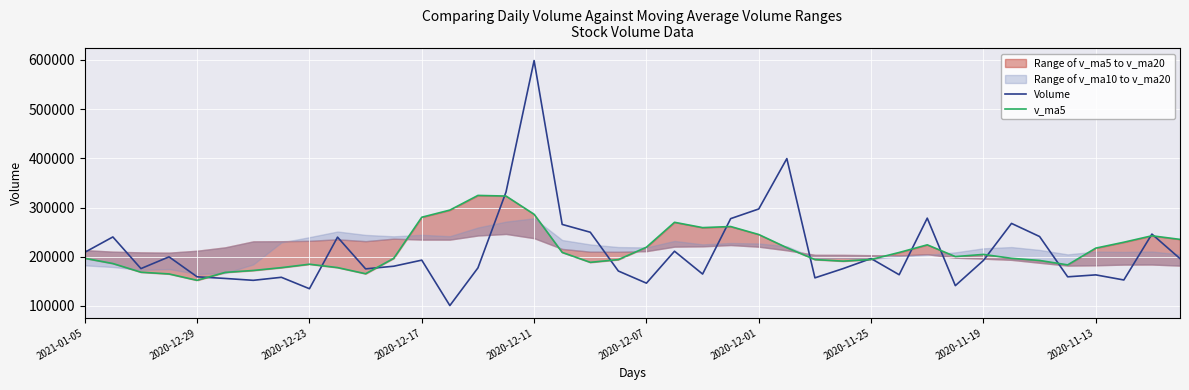

Reading right to left, transcribe all the data shown in this chart.

Volume: 196127.5	245980.2	152704.8	163074.4	159117.7	241026.4	267703.5	192399.2	141187.0	278389.9	163348.8	196271.2	175759.4	157032.4	399473.6	297067.6	277414.0	164746.1	211153.0	146234.5	170922.2	249759.5	265638.7	598742.8	331505.2	177281.3	100692.2	193025.0	180662.8	175281.8	239794.8	134930.1	158148.8	151996.2	155812.1	159144.3	199711.2	175837.8	240176.8	208920.2
v_ma5: 235208.6	242540.6	229451.4	217436.6	183400.9	192380.7	196725.3	204664.2	200286.8	224141.2	208605.7	194319.2	190991.3	194160.4	218377.1	245120.8	261349.4	259146.8	269970.9	219323.0	194094.0	188563.0	208741.6	286259.5	323313.6	324585.5	294772.0	280249.3	196633.3	165388.6	177891.3	184738.9	177763.7	172030.3	168136.4	152006.3	164962.5	168500.3	186136.4	196758.1